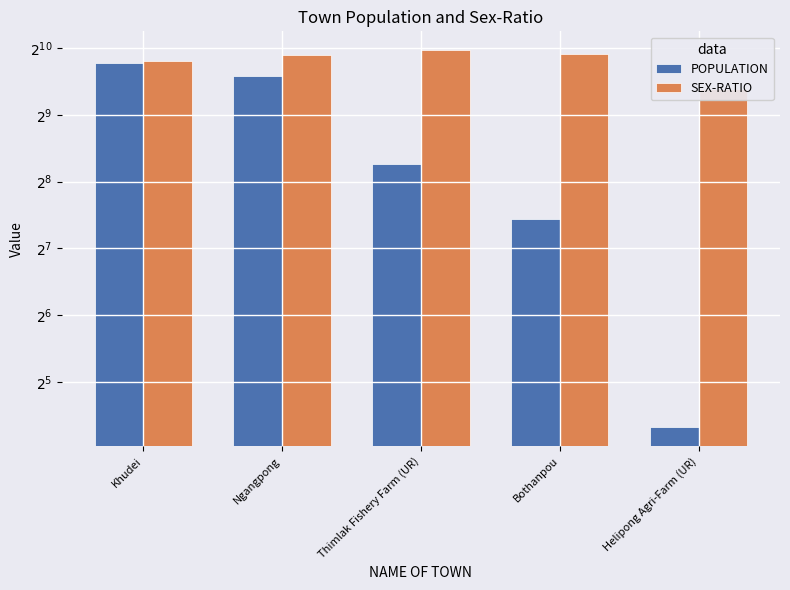

Reading left to right, transcribe all the data shown in this chart.

POPULATION: 876	762	306	173	20
SEX-RATIO: 896	949	1000	966	667